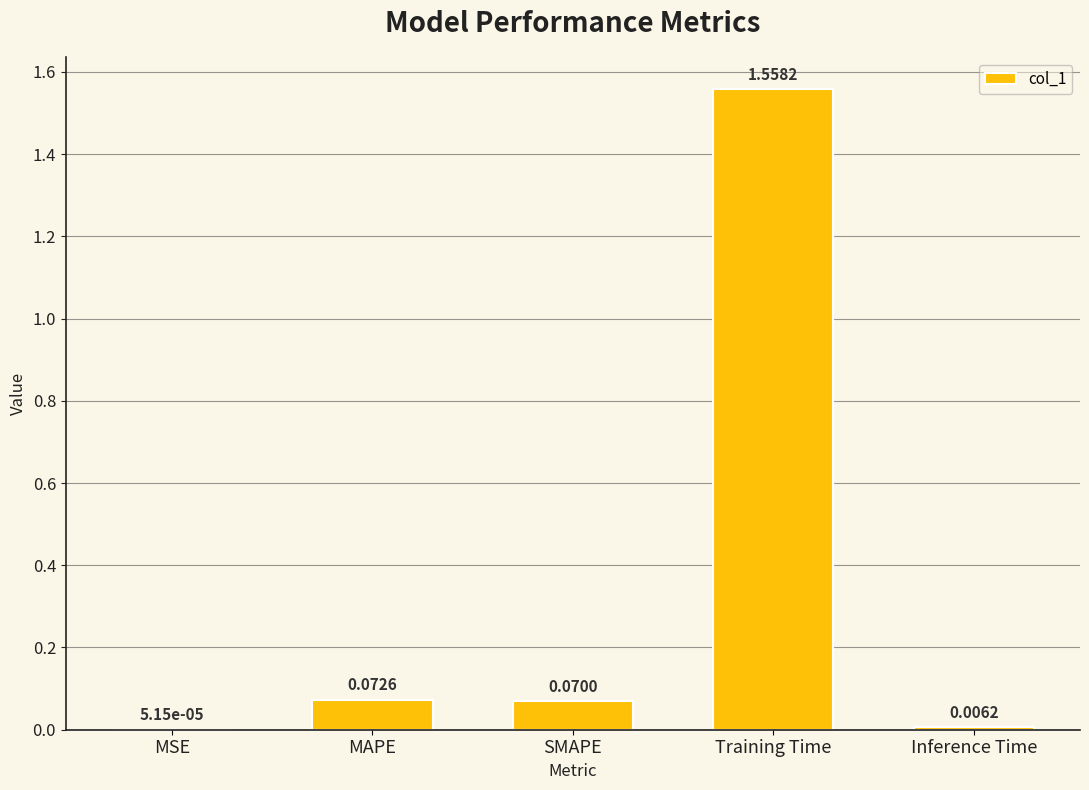

What is the change in value from Training Time to Inference Time?

-1.6